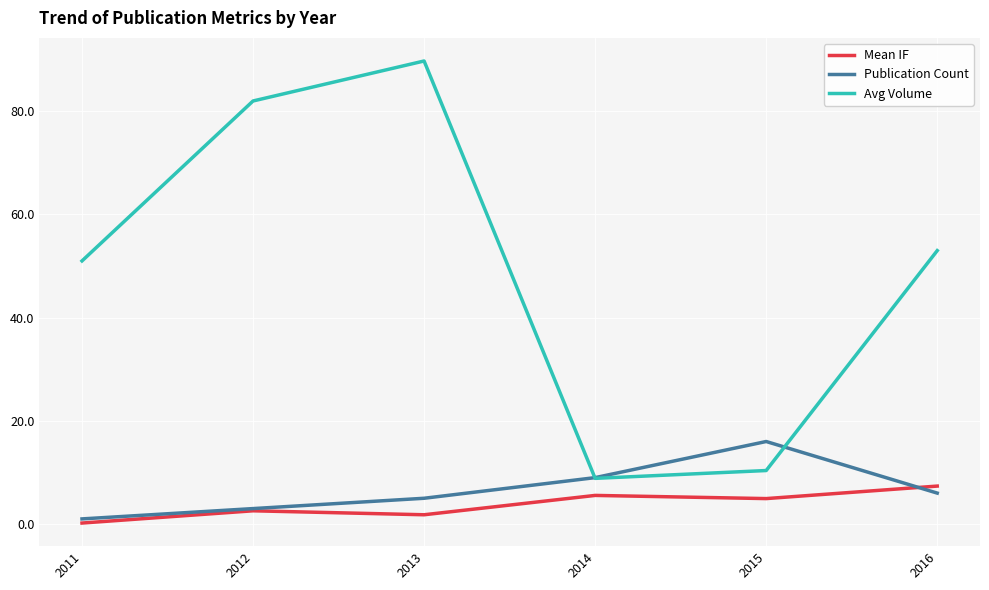

At which category is the sum across all series the highest?

2013